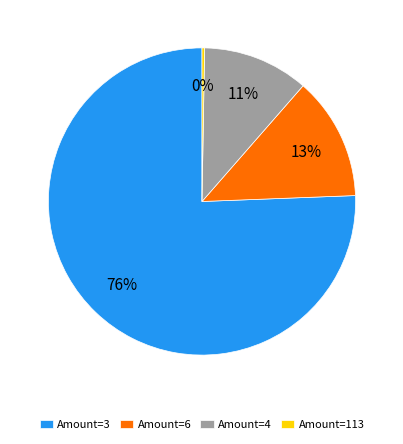

To the nearest percent, what percentage of the pie is Amount=6?

13%